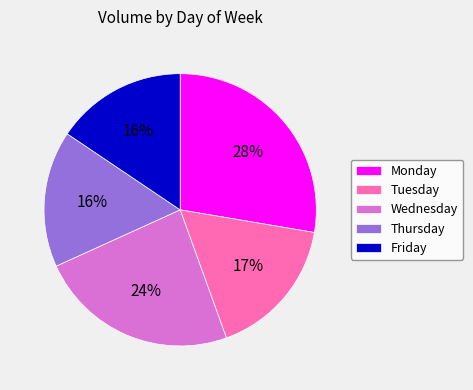

What is the ratio of the value at Tuesday to the value at Friday?

1.1